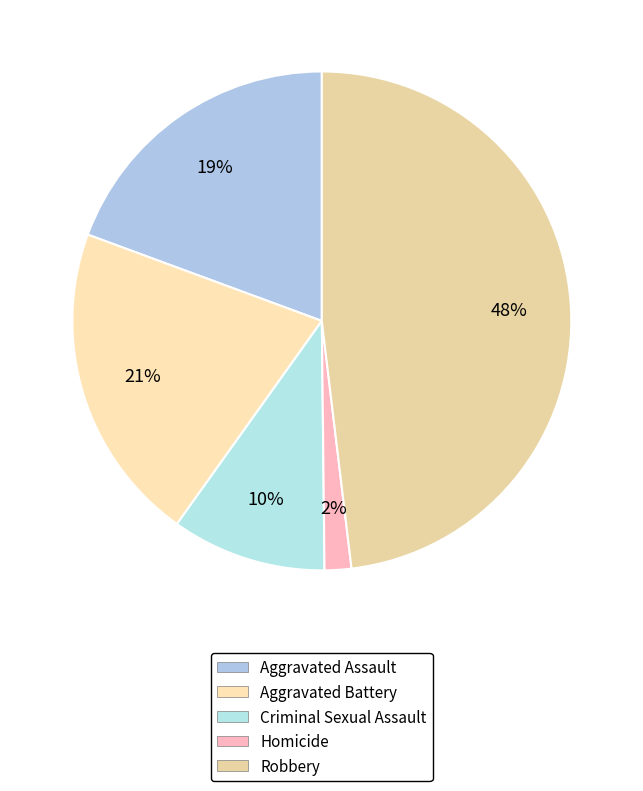

To the nearest percent, what portion does Criminal Sexual Assault represent?

10%